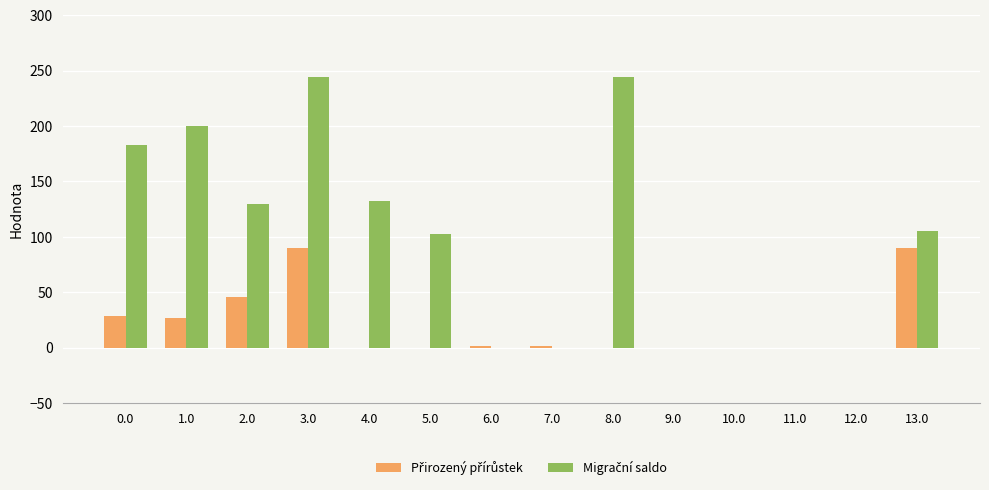

How many groups of bars are there?

14